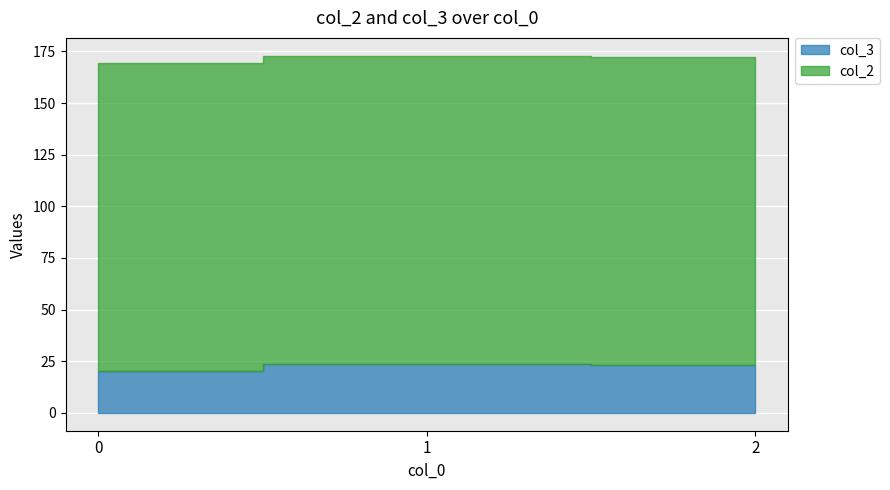

The col_3 series shows 16.1 at 2. True or false?

False